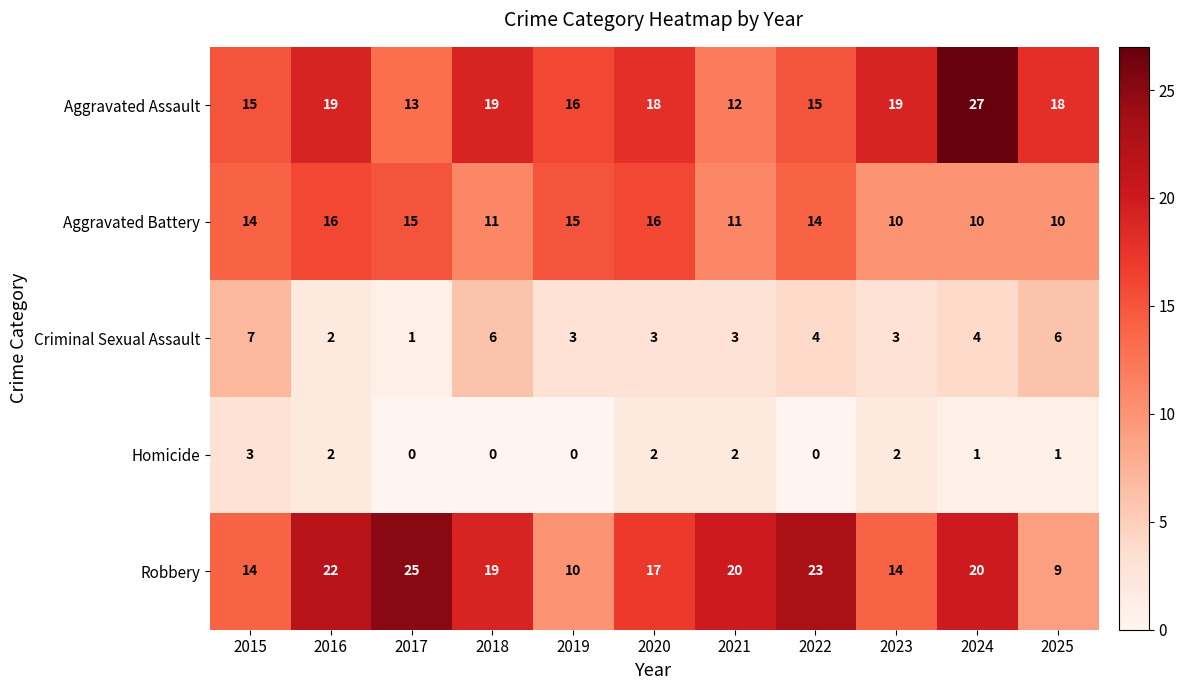

The value of Aggravated Assault at 2023 is 19. True or false?

True